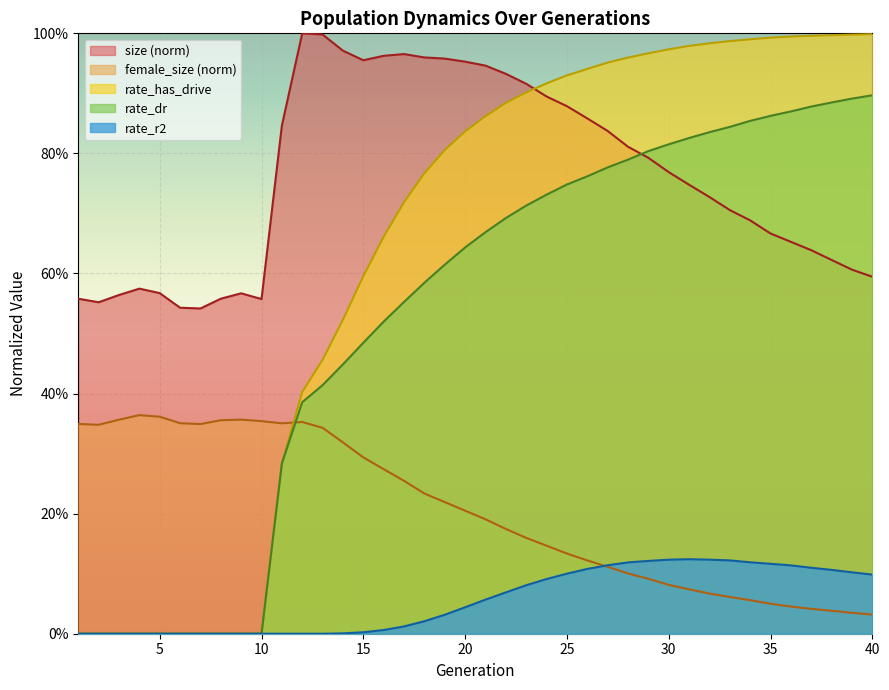

What is the total value across all series at 40?

2.6